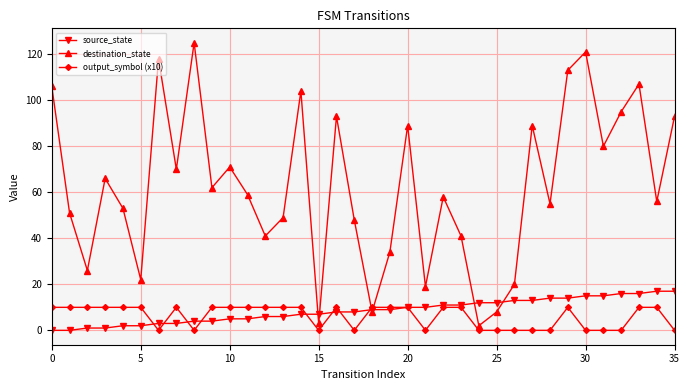

How many lines are shown in the chart?

3